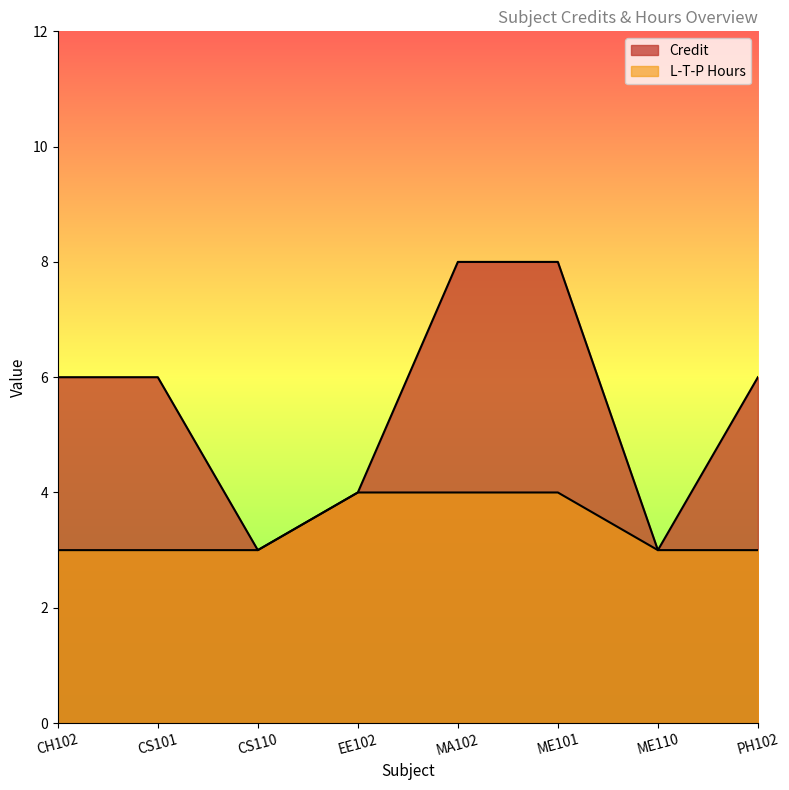

Rank the categories by L-T-P Hours value from lowest to highest.

CH102, CS101, CS110, ME110, PH102, EE102, MA102, ME101